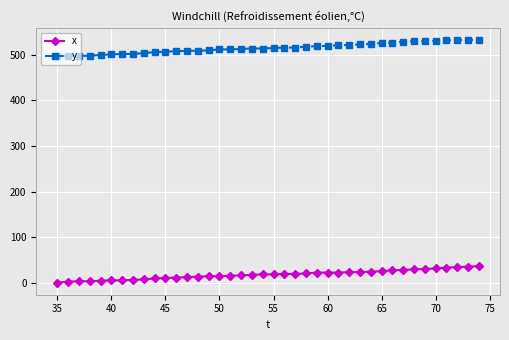

What is the difference between the maximum and minimum values in the y series?

36